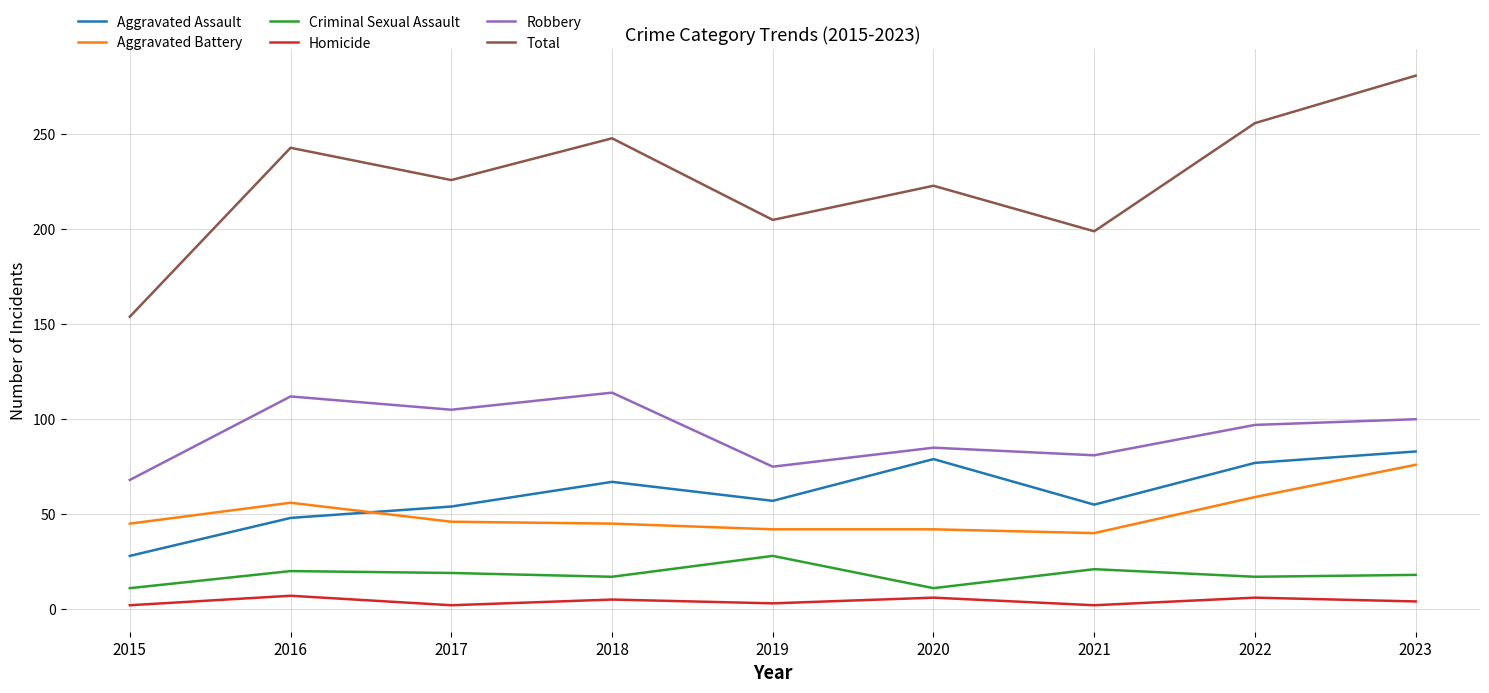

True or false: Criminal Sexual Assault and Total intersect in this chart.

False